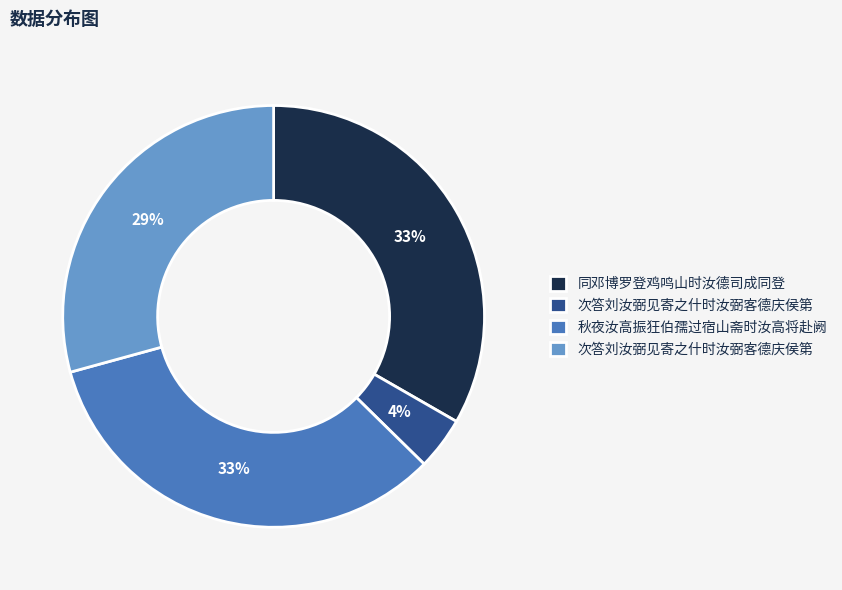

To the nearest percent, what is the difference between the largest and smallest slice percentages?

29%